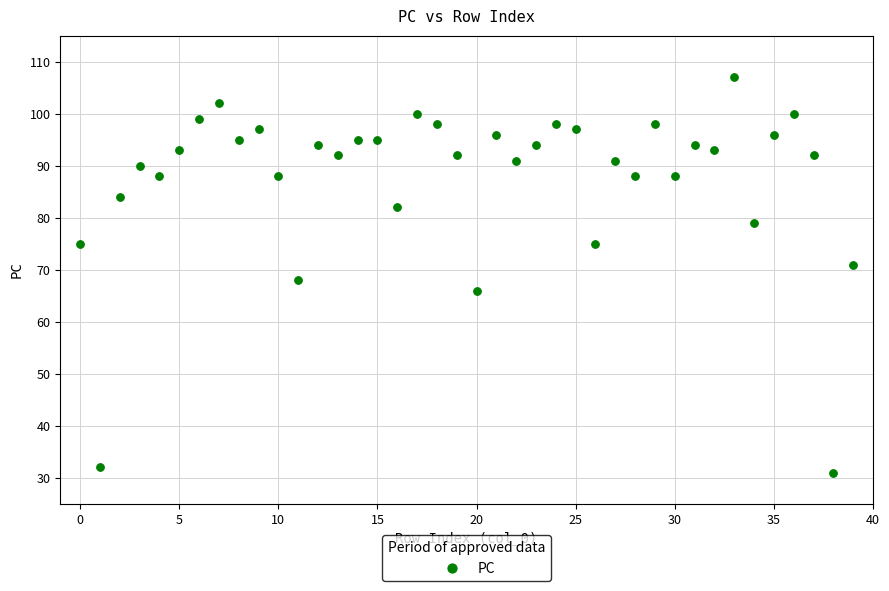

What Y value in the scatter plot is closest to 69?

68